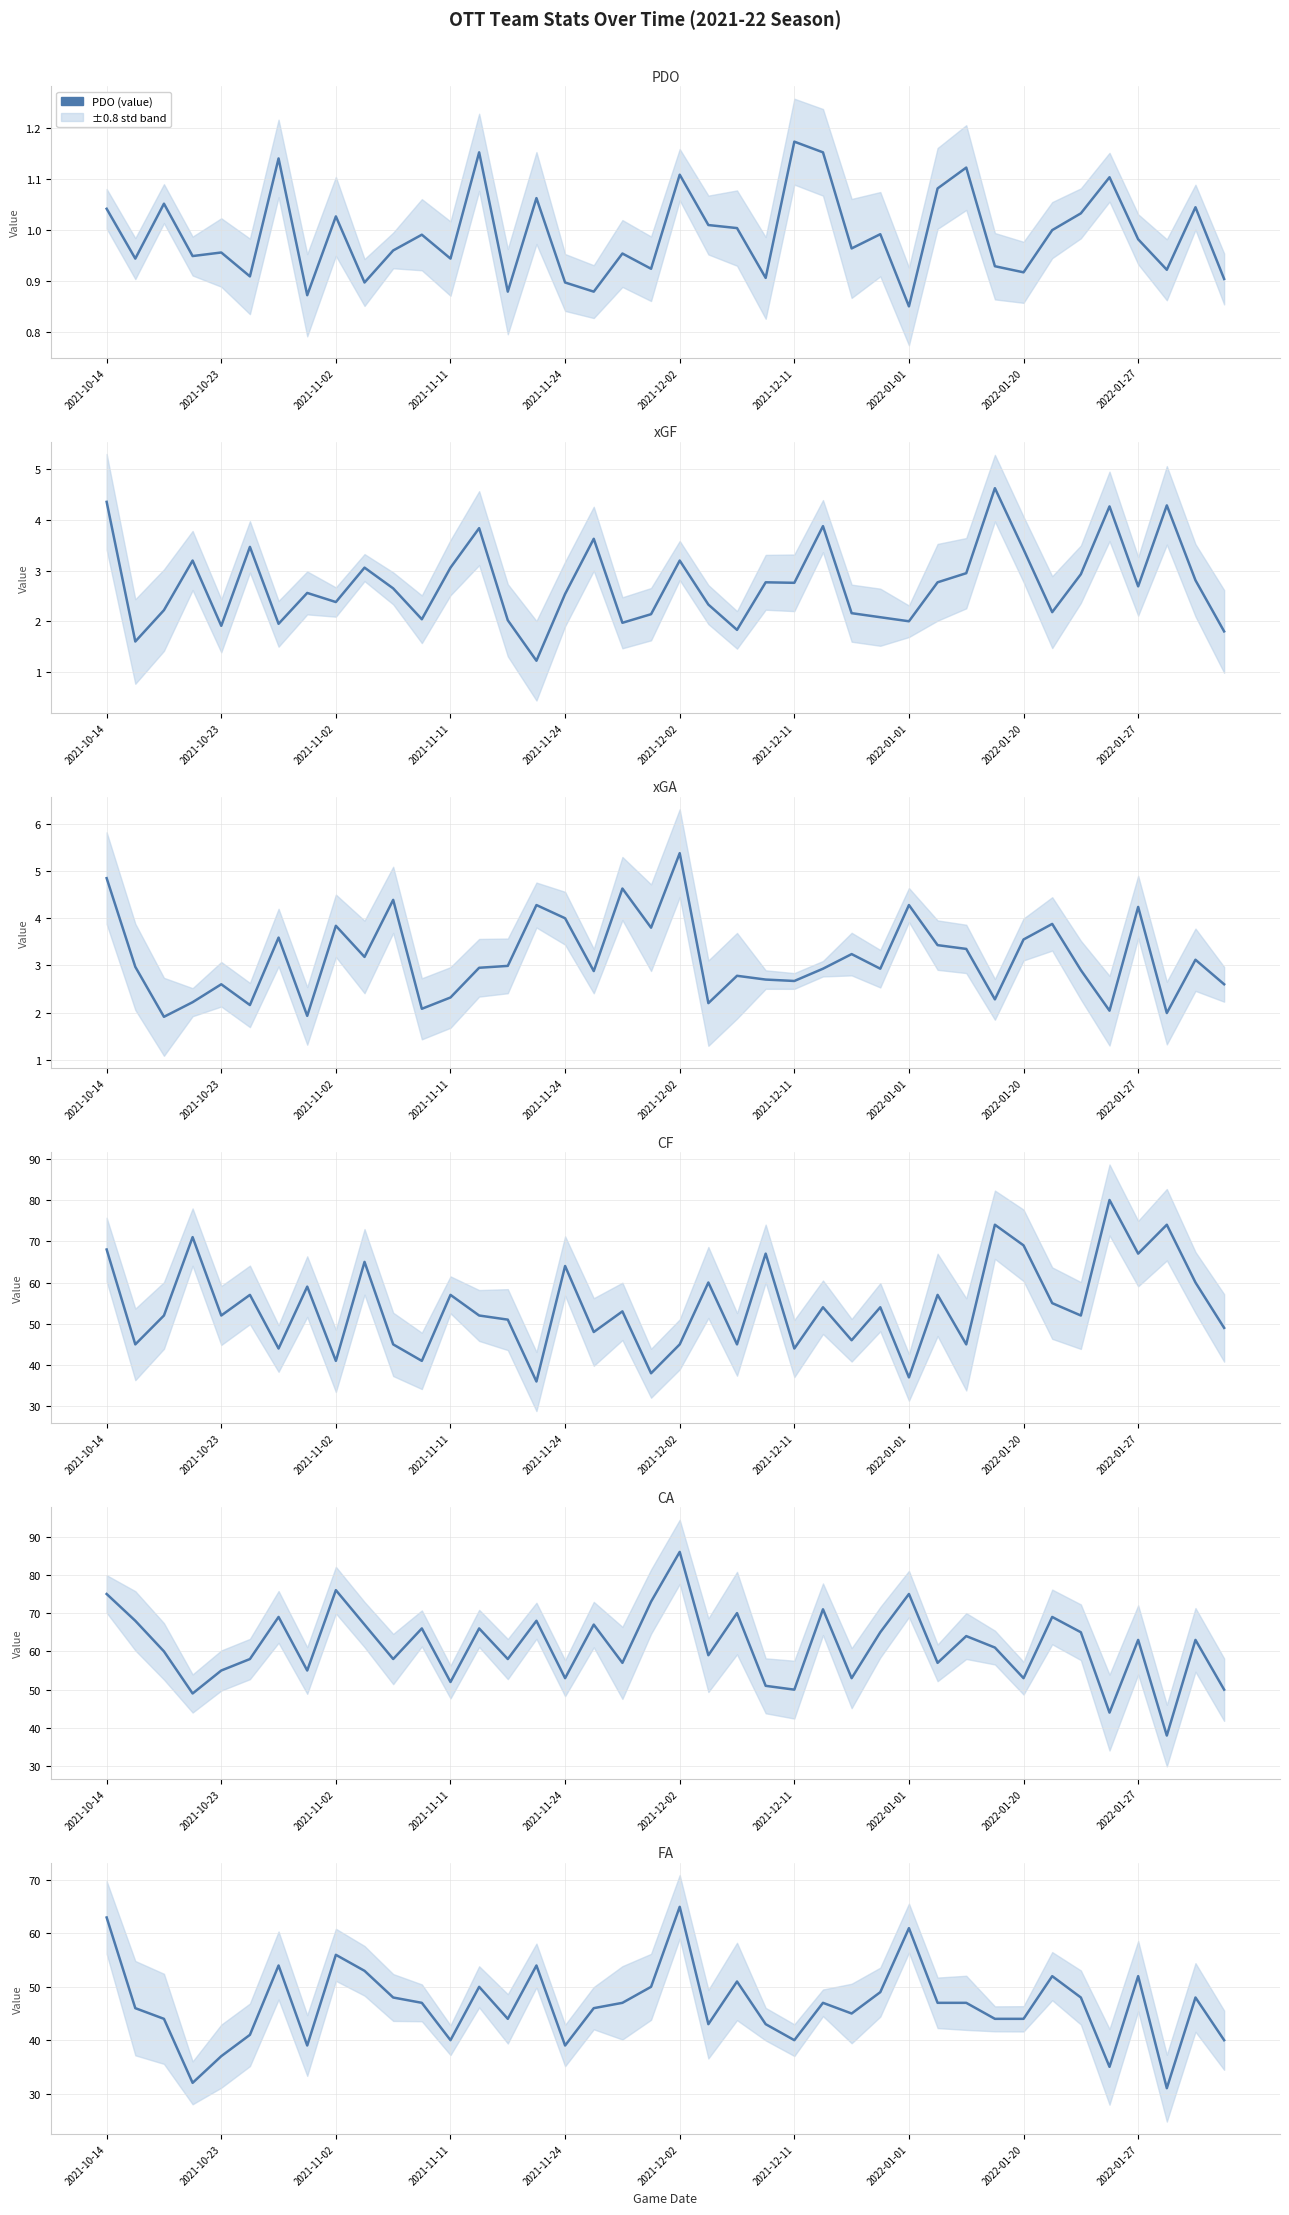

How many distinct data groups are displayed?

6